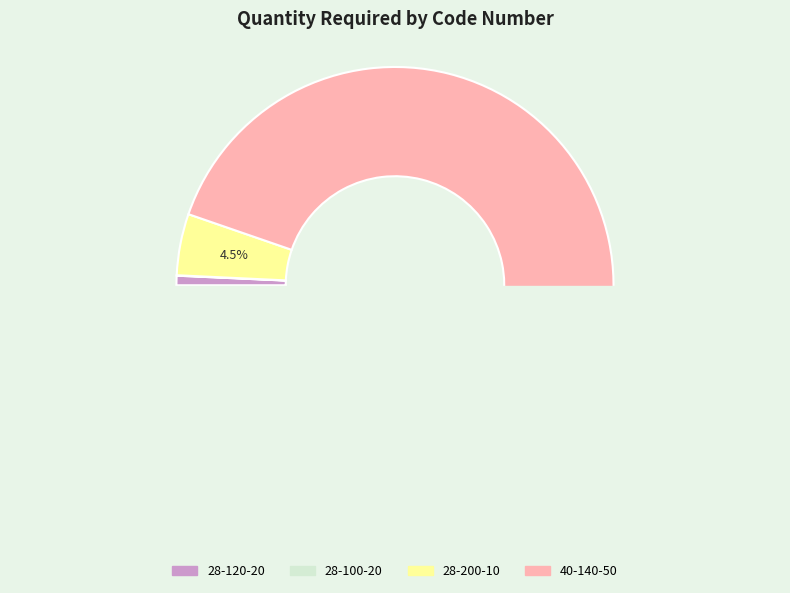

What is the change in value from 0 to 1?

-8.8